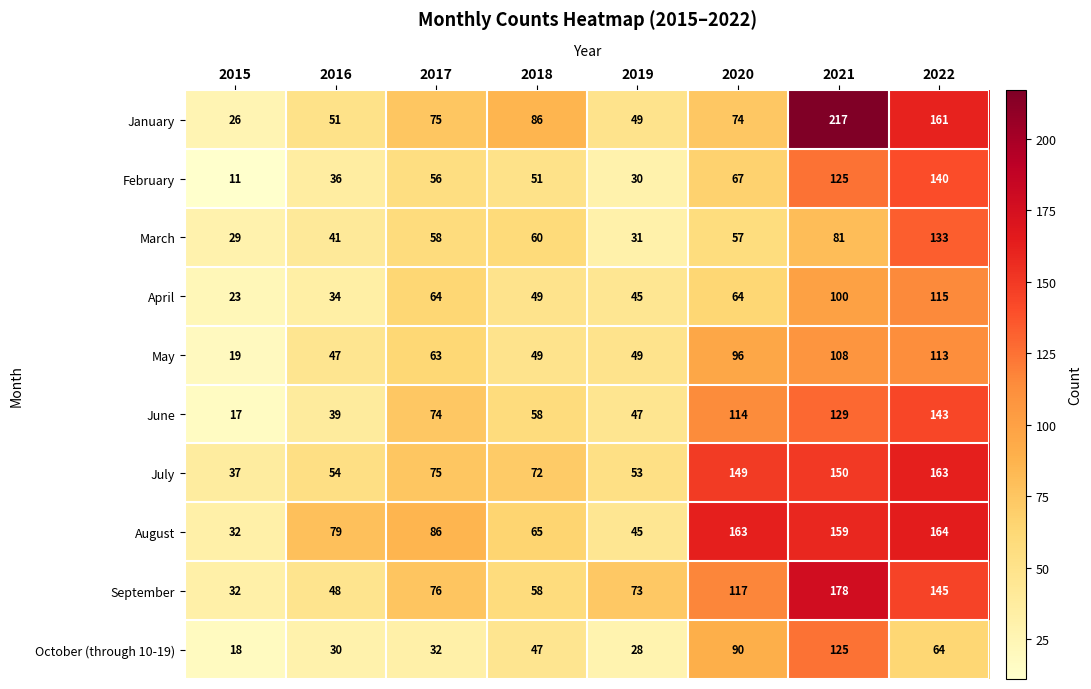

The June series shows 39 at 2016. True or false?

True